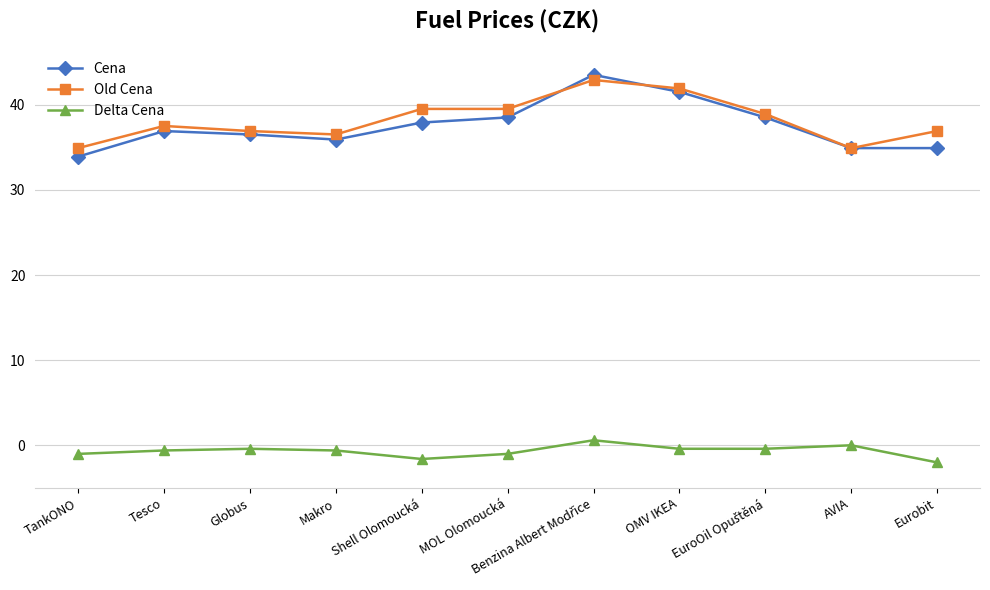

True or false: Delta Cena and Cena intersect in this chart.

False